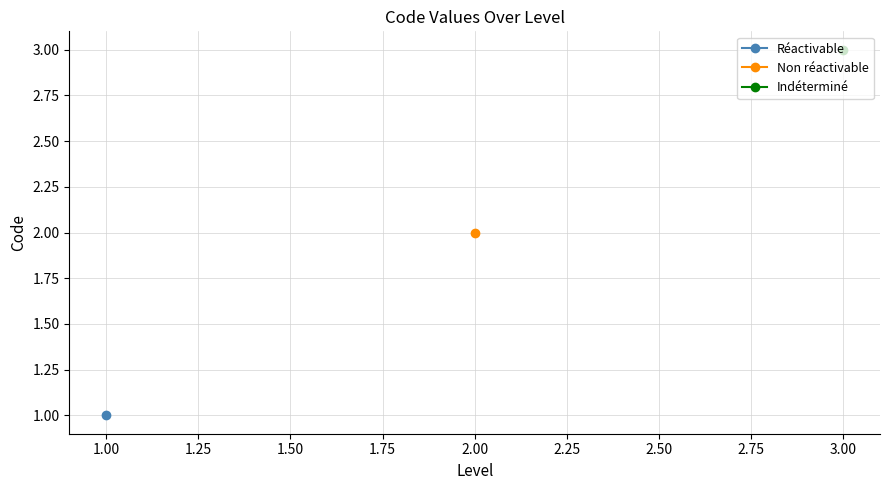

Is it true that the value at 3 is 3?

True